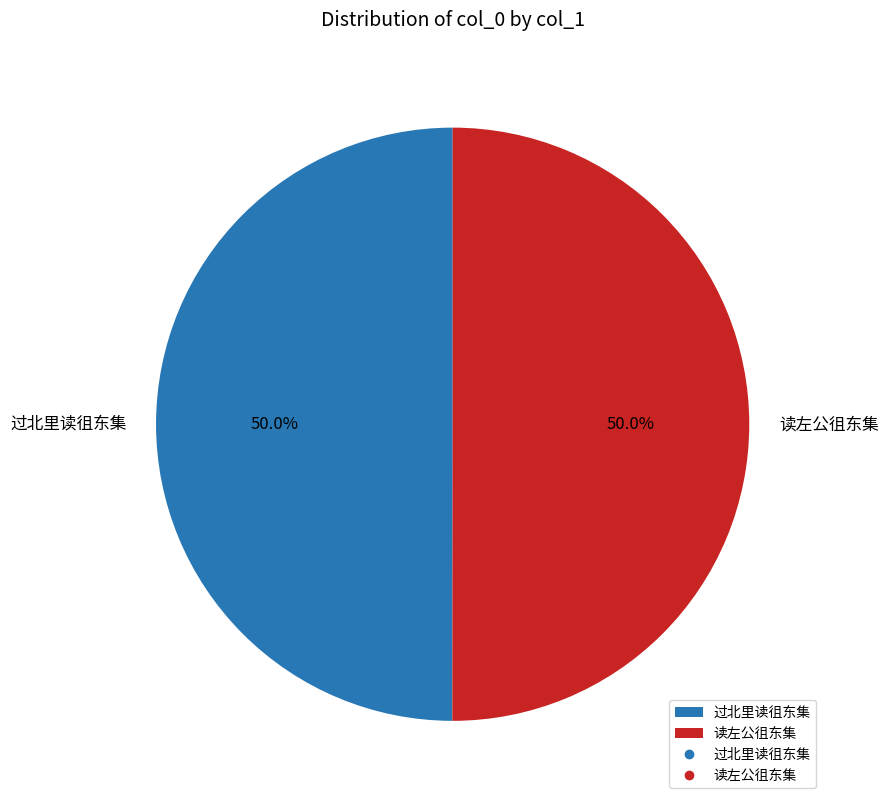

Approximately how many times larger is the value at 读左公徂东集 compared to 过北里读徂东集?

1.0